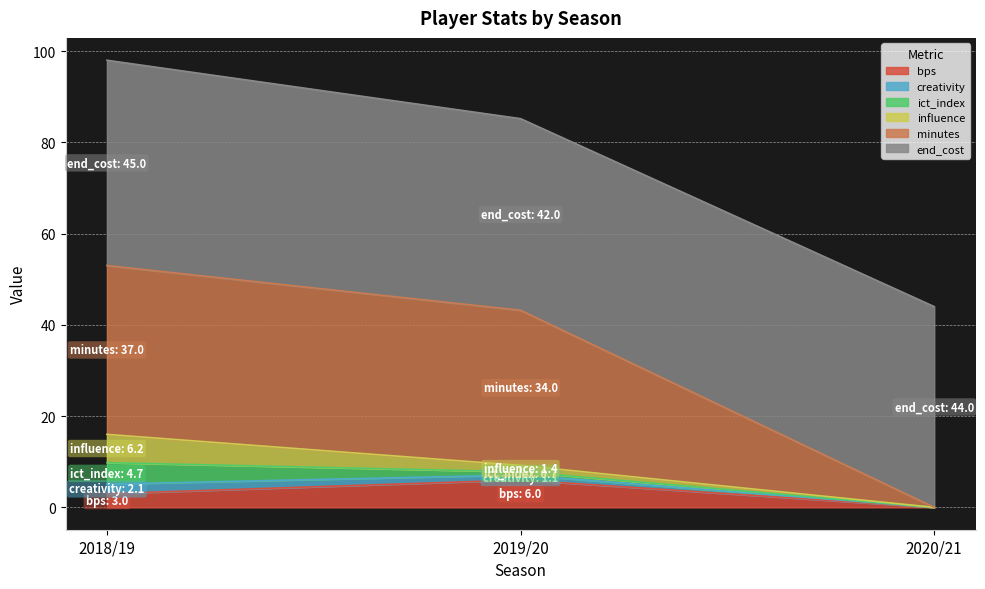

Count the number of categories in the chart.

3